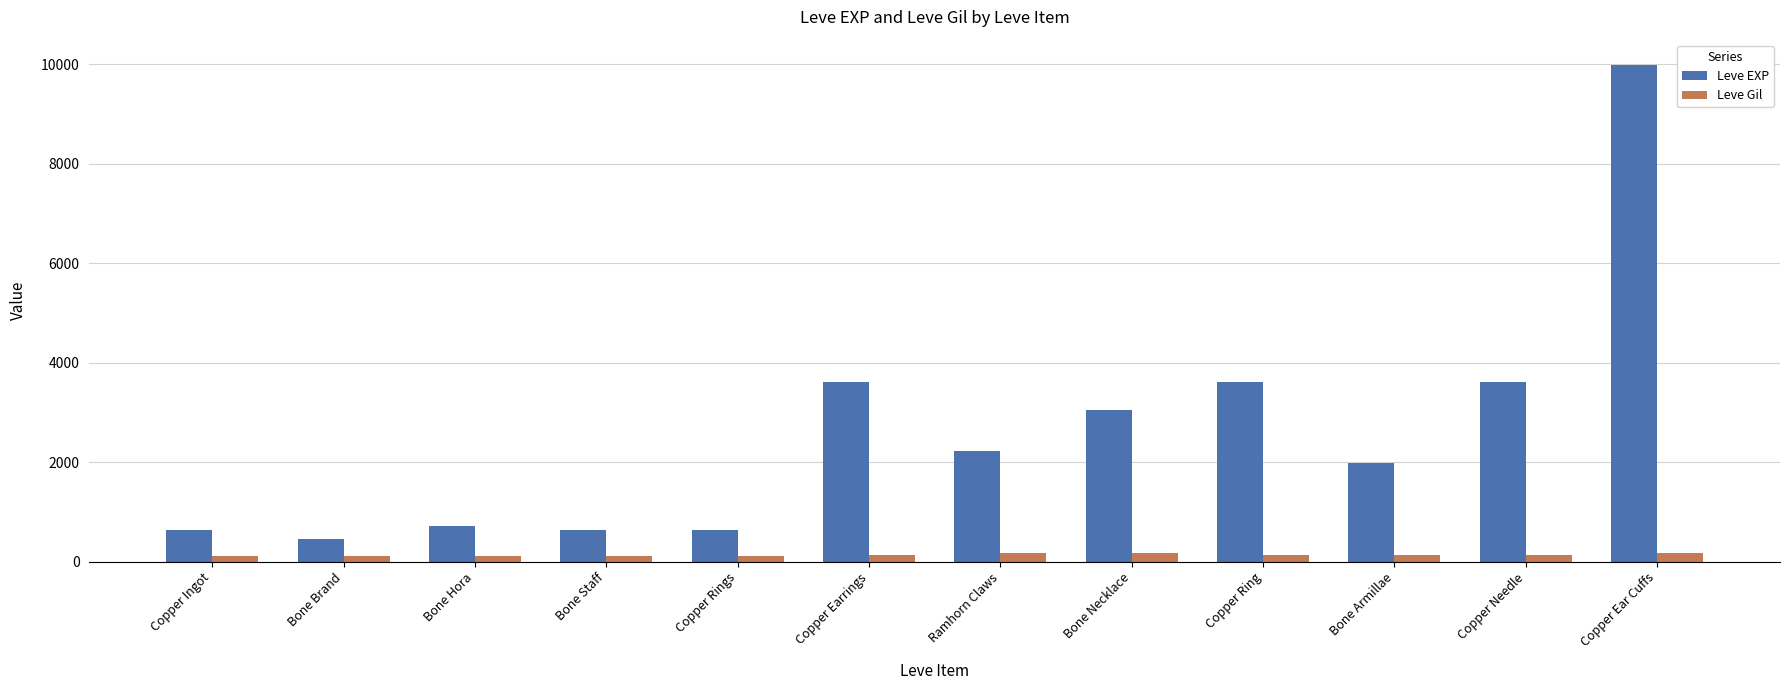

What is the difference between the Leve Gil values at Bone Necklace and Copper Needle?

30